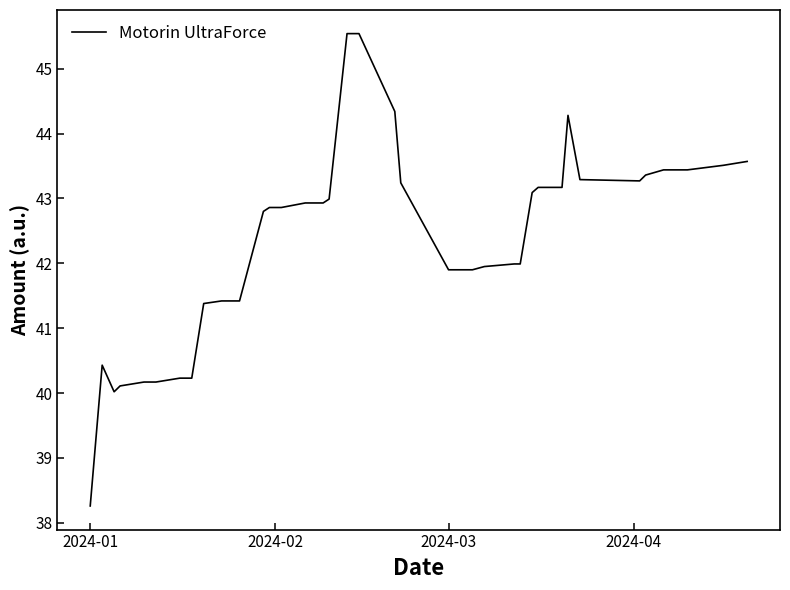

Does the chart have visible grid lines?

No